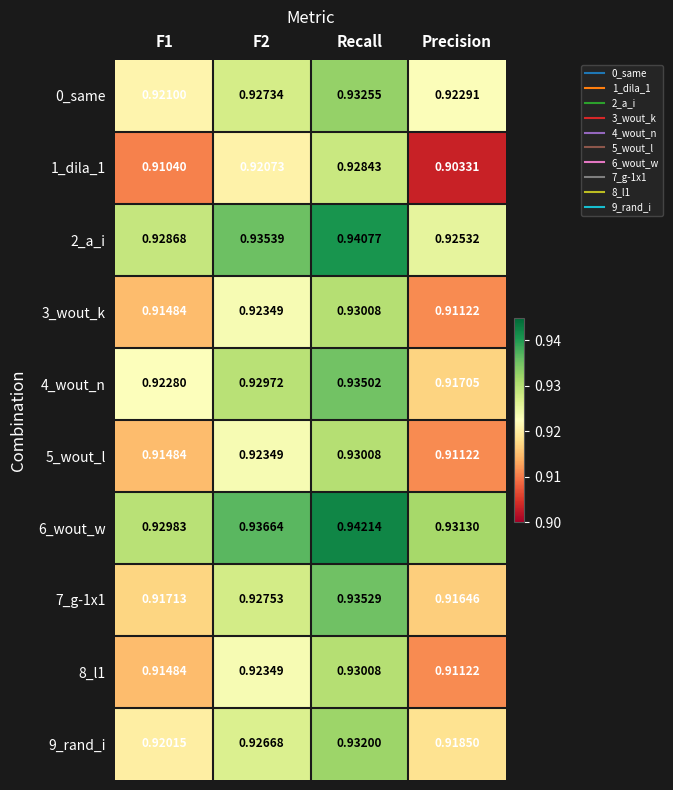

At which label does 6_wout_w reach its peak?

Recall